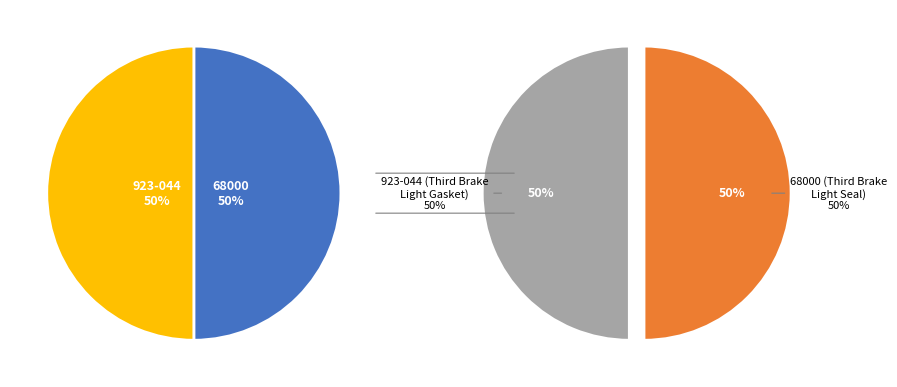

The 923-044 slice represents 50% of the pie. True or false?

True